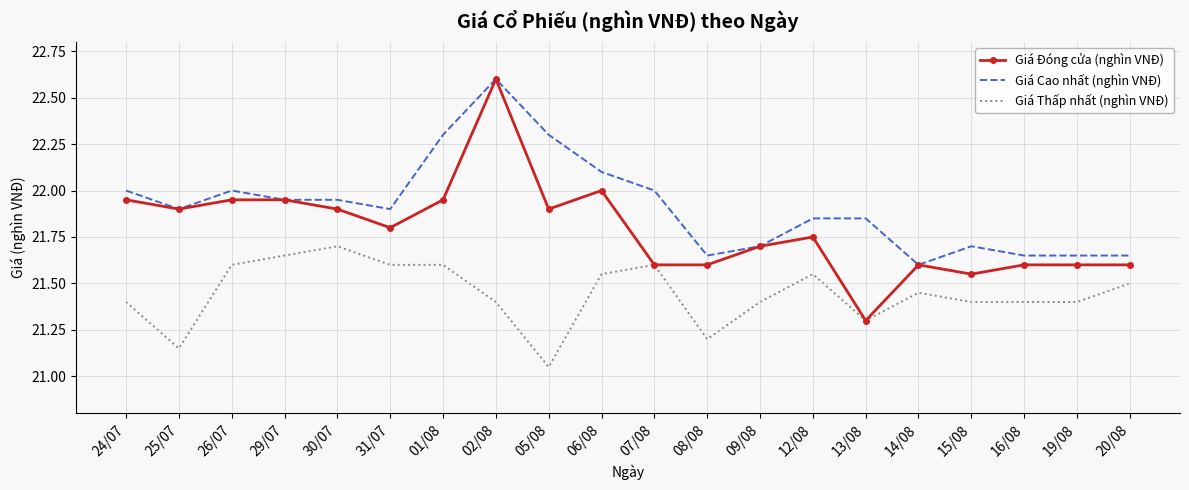

True or false: Giá Thấp nhất (nghìn VNĐ) and Giá Cao nhất (nghìn VNĐ) intersect in this chart.

False